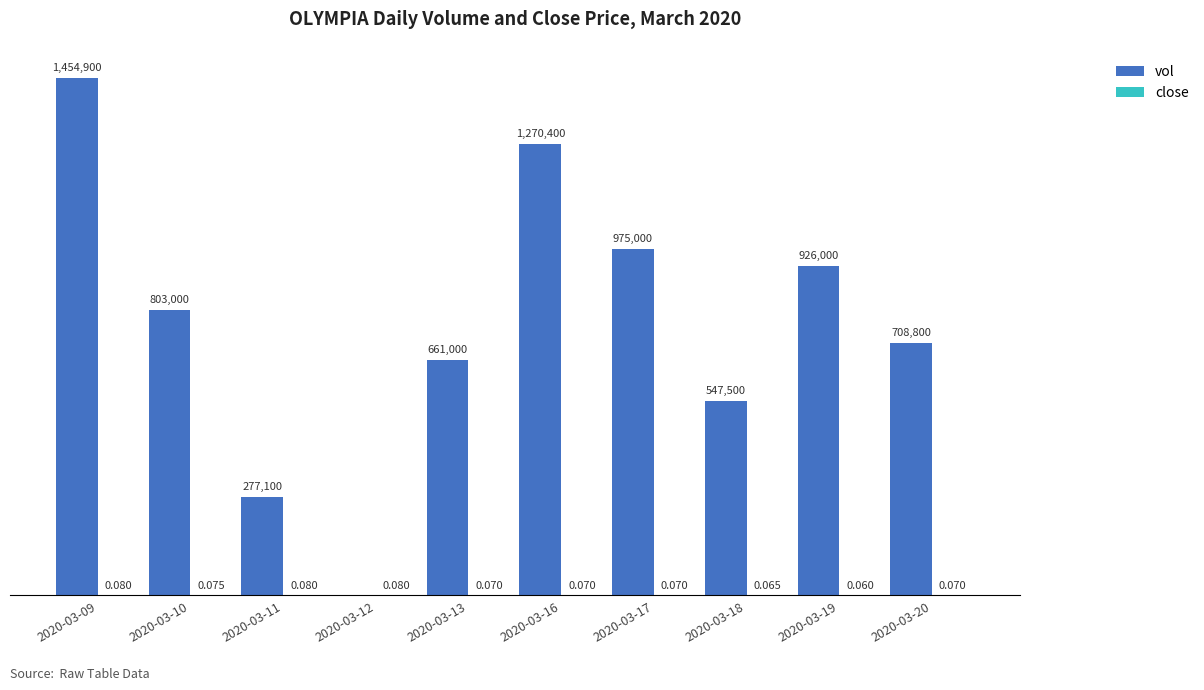

Rank the series by their average value, from lowest to highest.

close, vol